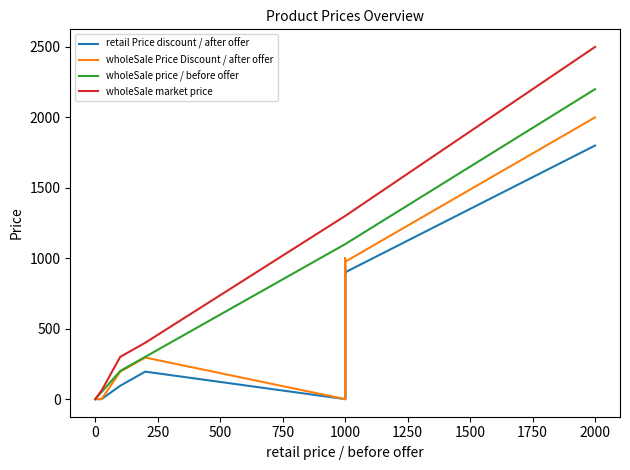

How many distinct data groups are displayed?

4